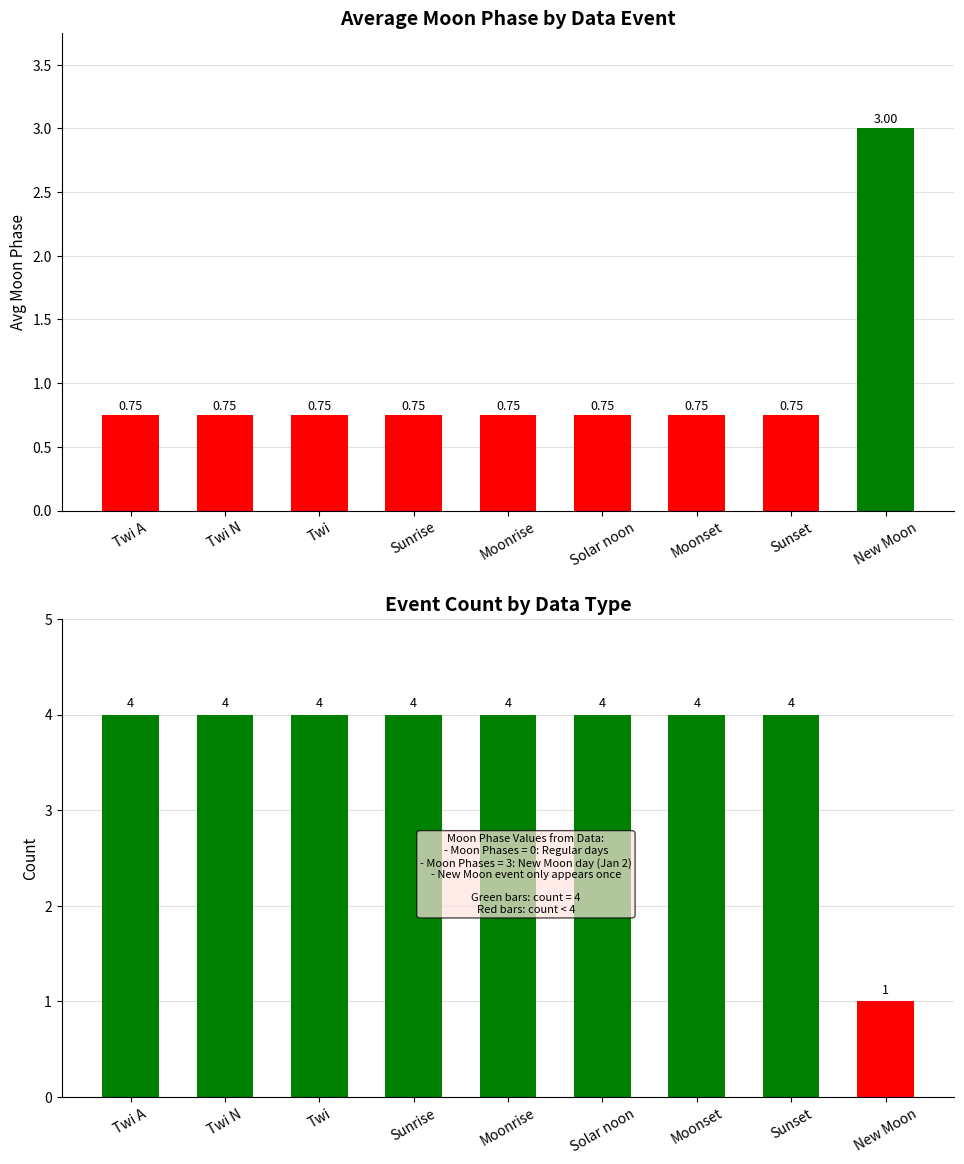

Which series has the largest range (max minus min)?

Event Count